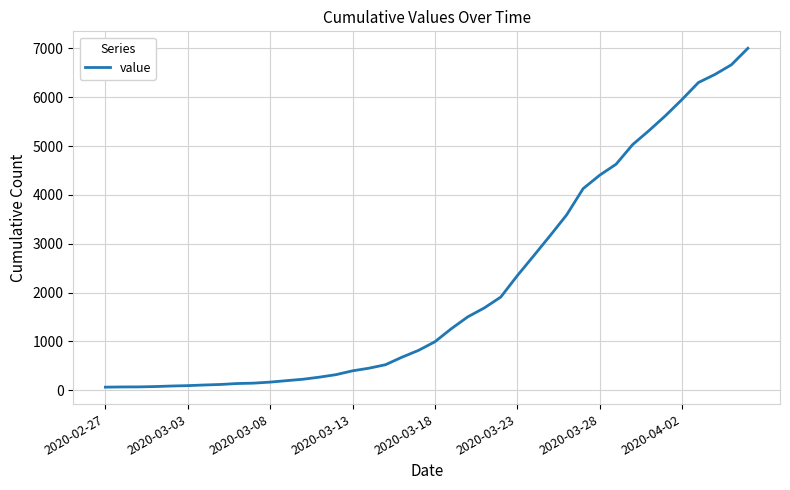

What is the maximum value shown in the chart?

7003